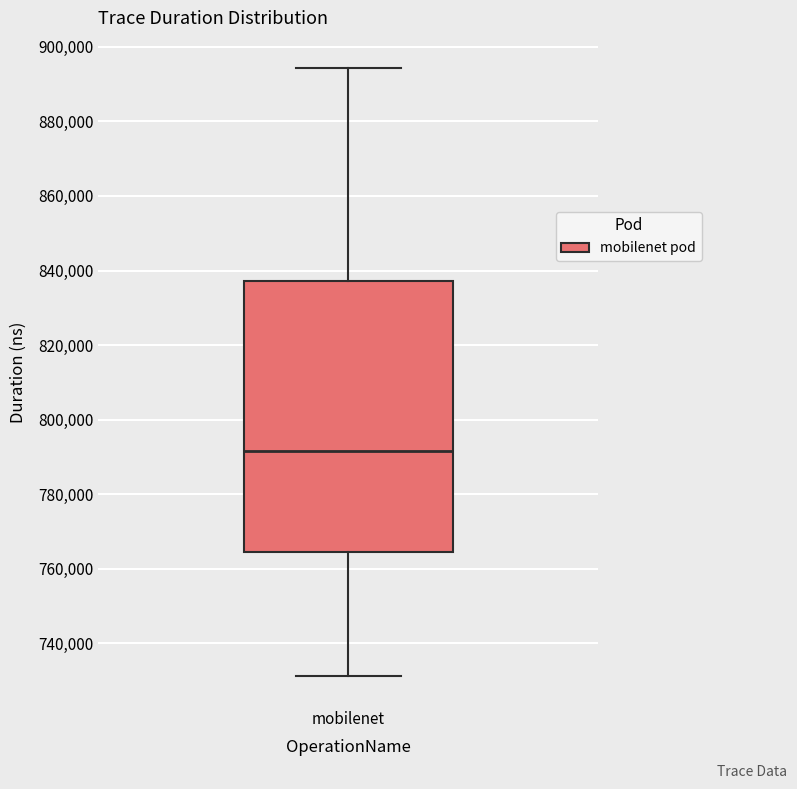

Where does the median line of the box for mobilenet sit on the y-axis? The values are not printed on the chart, so give them approximately, as read against the axis.

792000